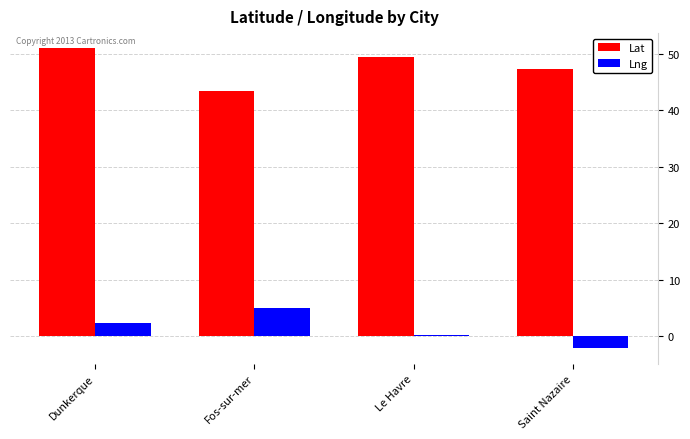

Read the Lng value at Dunkerque.

2.4